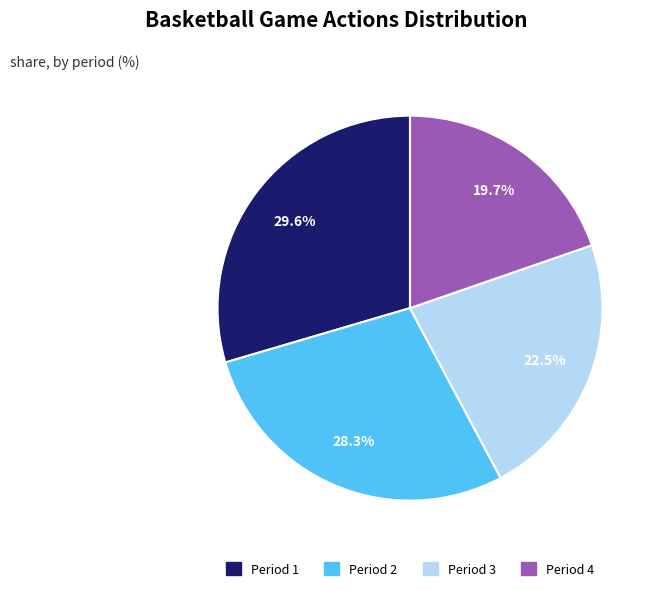

What is the smallest slice in the pie chart?

Period 4